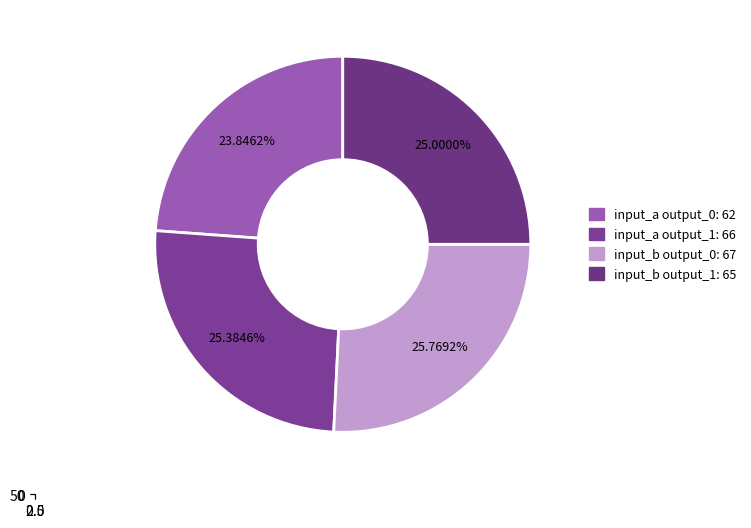

Is input_a output_1 the majority of the pie?

No